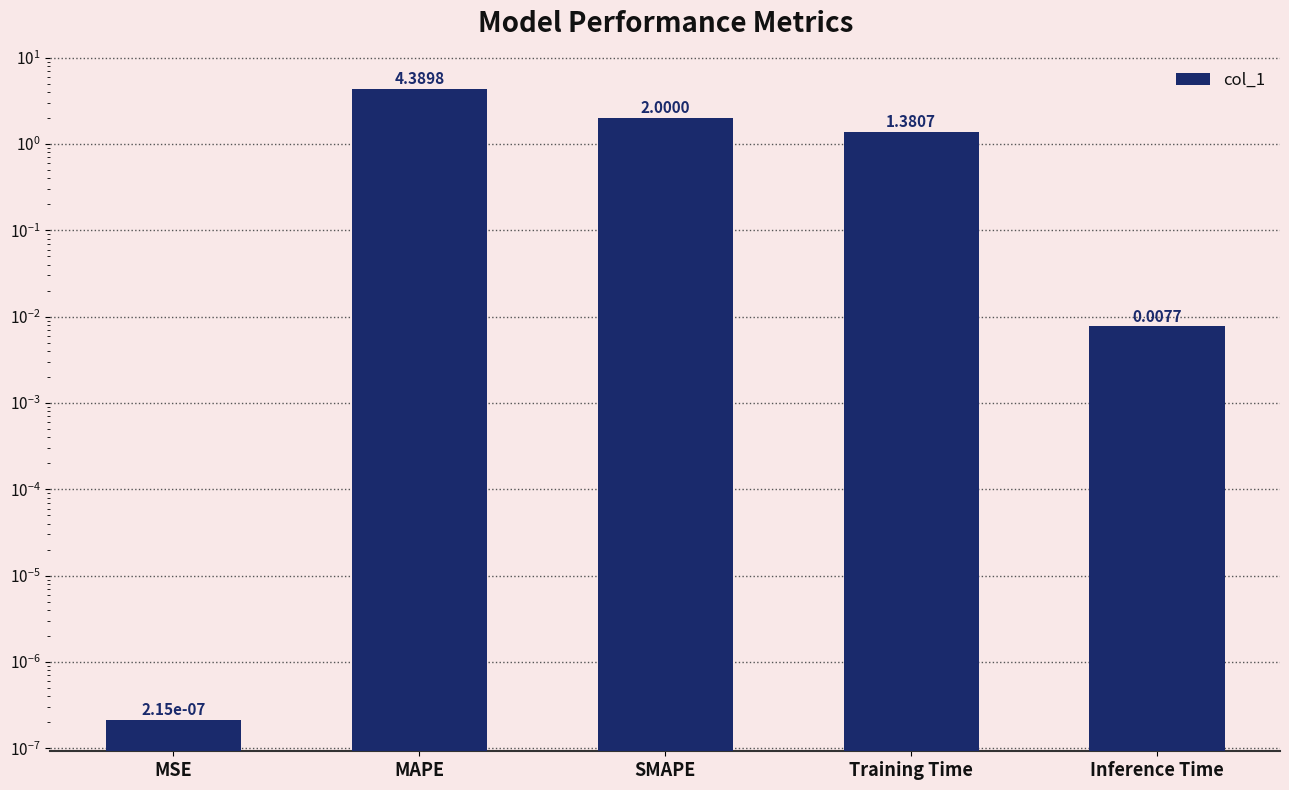

Reading left to right, what are all the values shown in this chart?

0.0	4.4	2.0	1.4	0.0